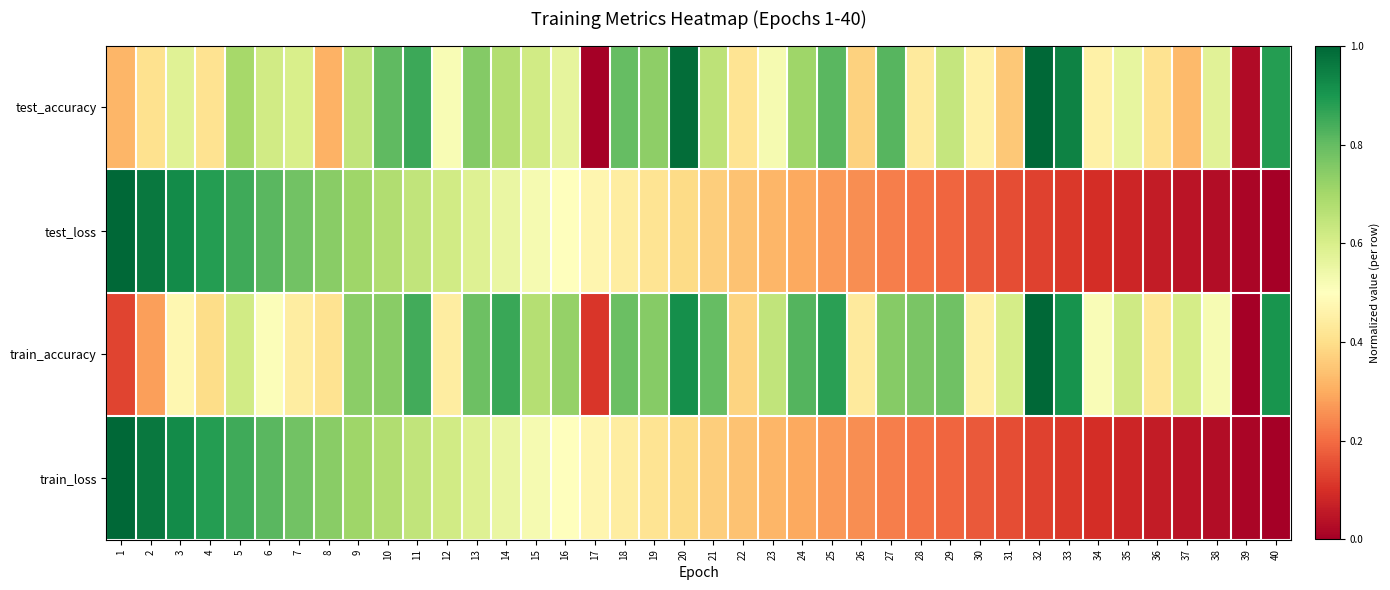

Which category has the highest value across all series?

32